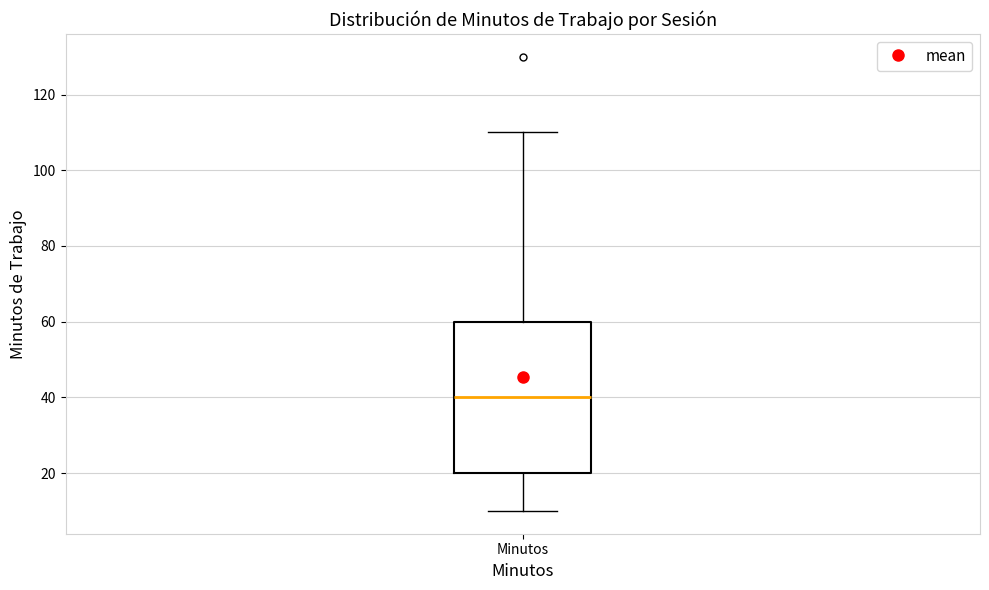

Where is the upper edge of the box for Minutos on the y-axis? The values are not printed on the chart, so give them approximately, as read against the axis.

60